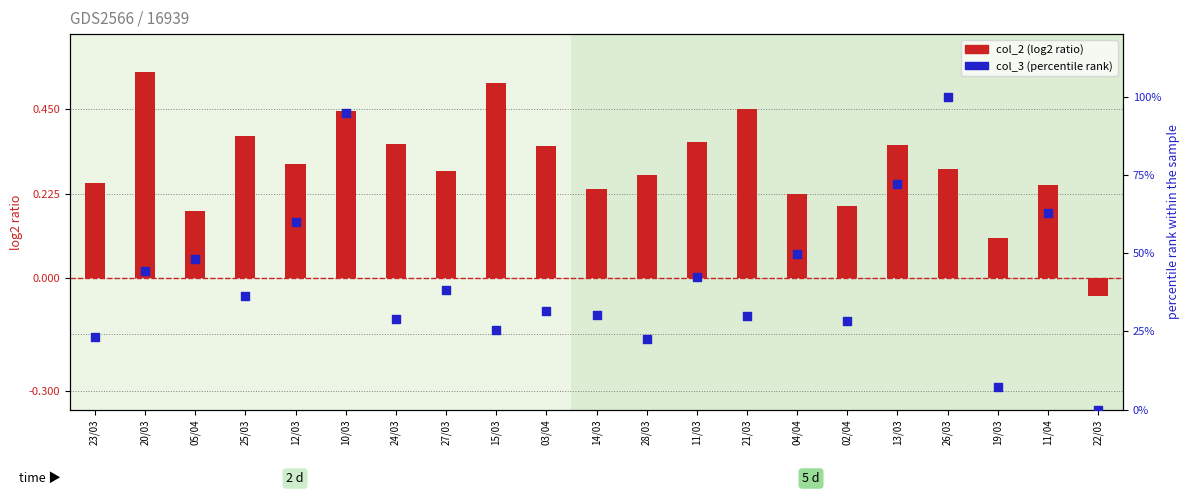

Is the value of col_2 at 22/03 greater than the value of col_3 at 12/03?

No